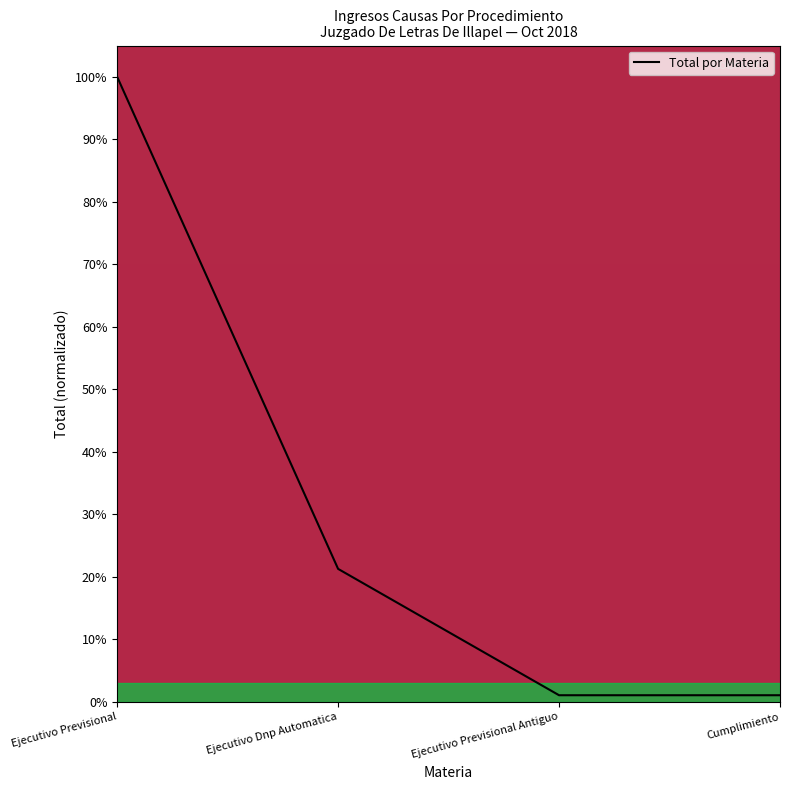

Does the chart have visible grid lines?

No